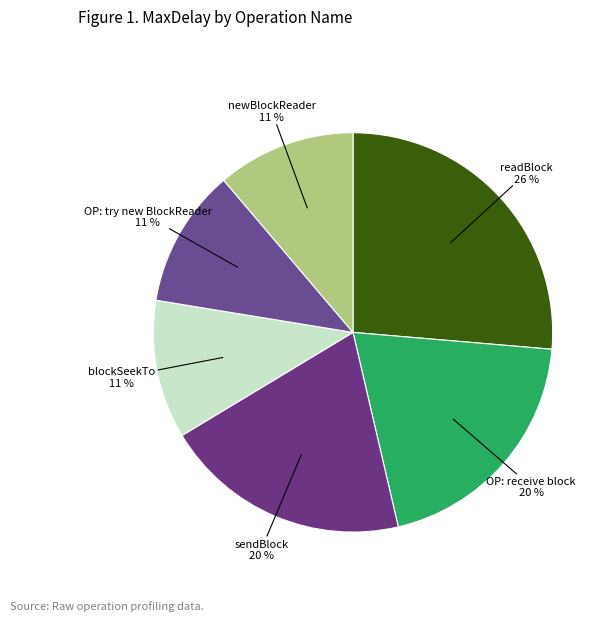

Combined, do sendBlock and OP: try new BlockReader account for over 50%?

No